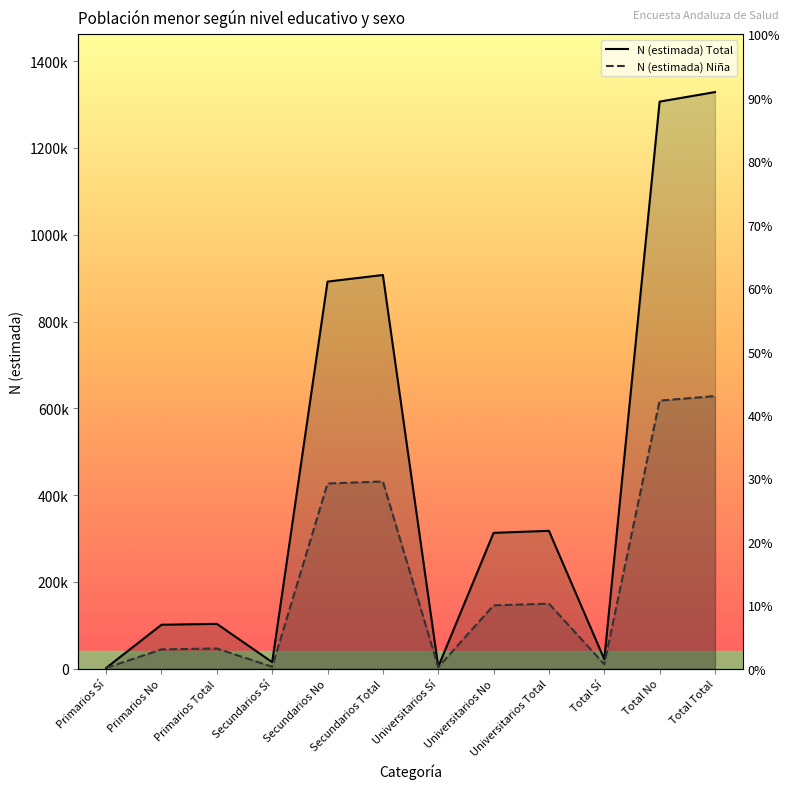

Is it true that N (estimada) Total equals 101479 at Primarios No?

True